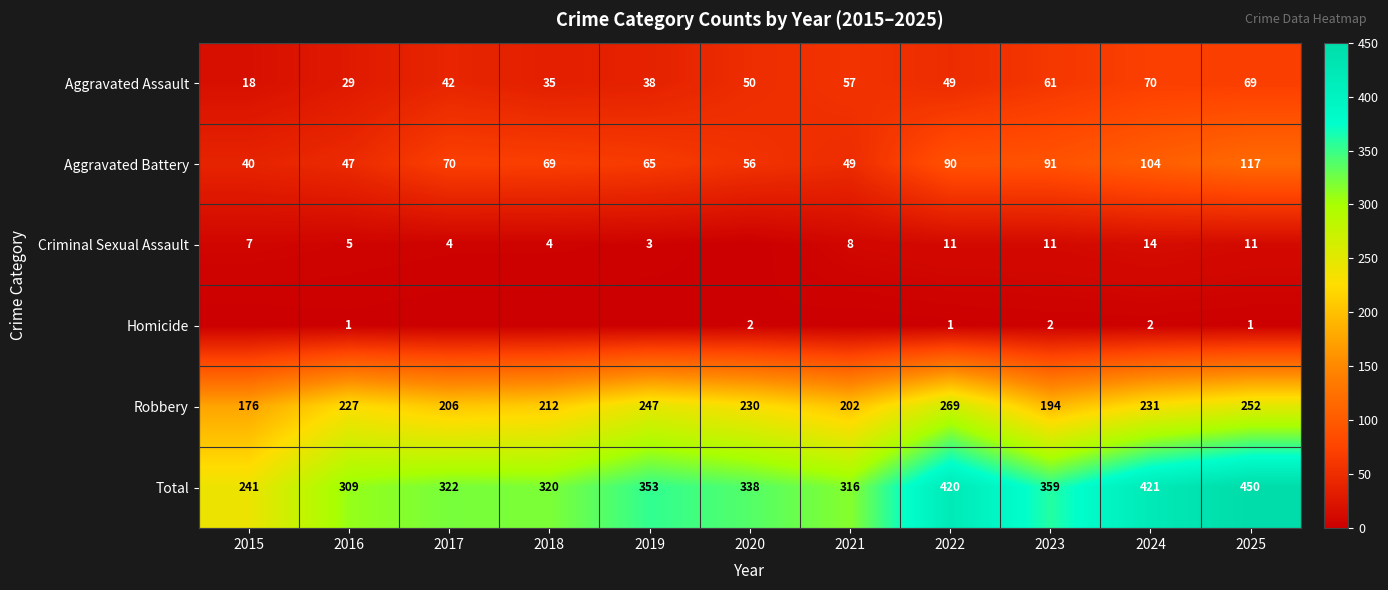

What is the spread (max minus min) of values at 2025?

449